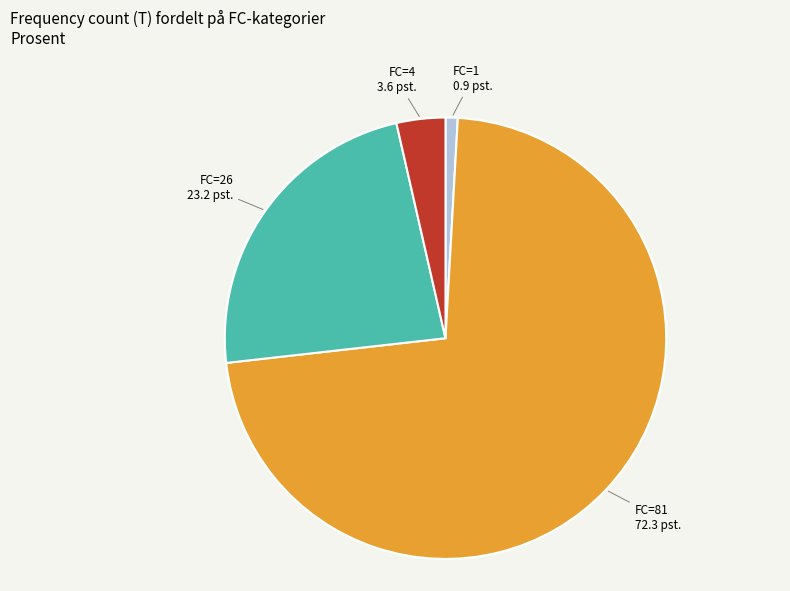

Does any single category account for the majority?

Yes